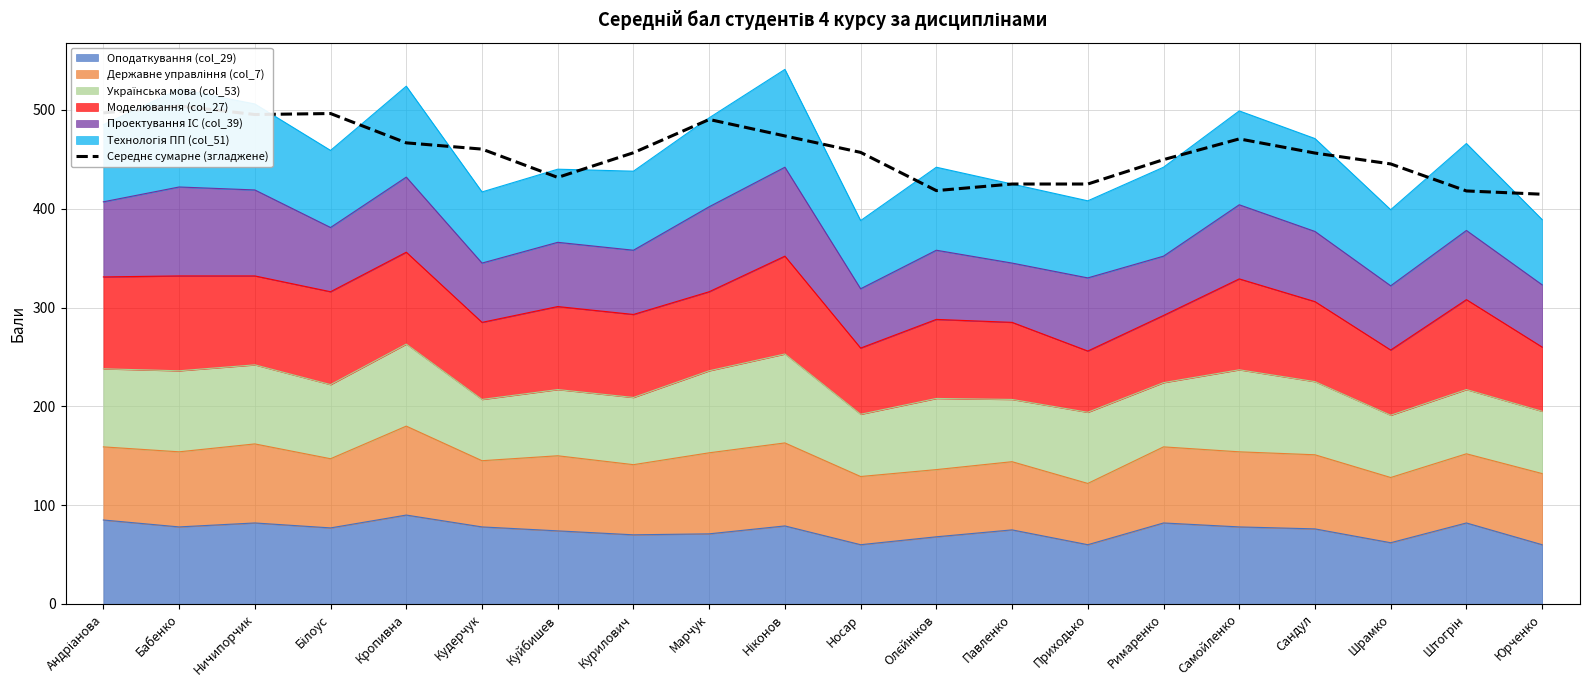

What is the label of the 17th point from the right?

Білоус